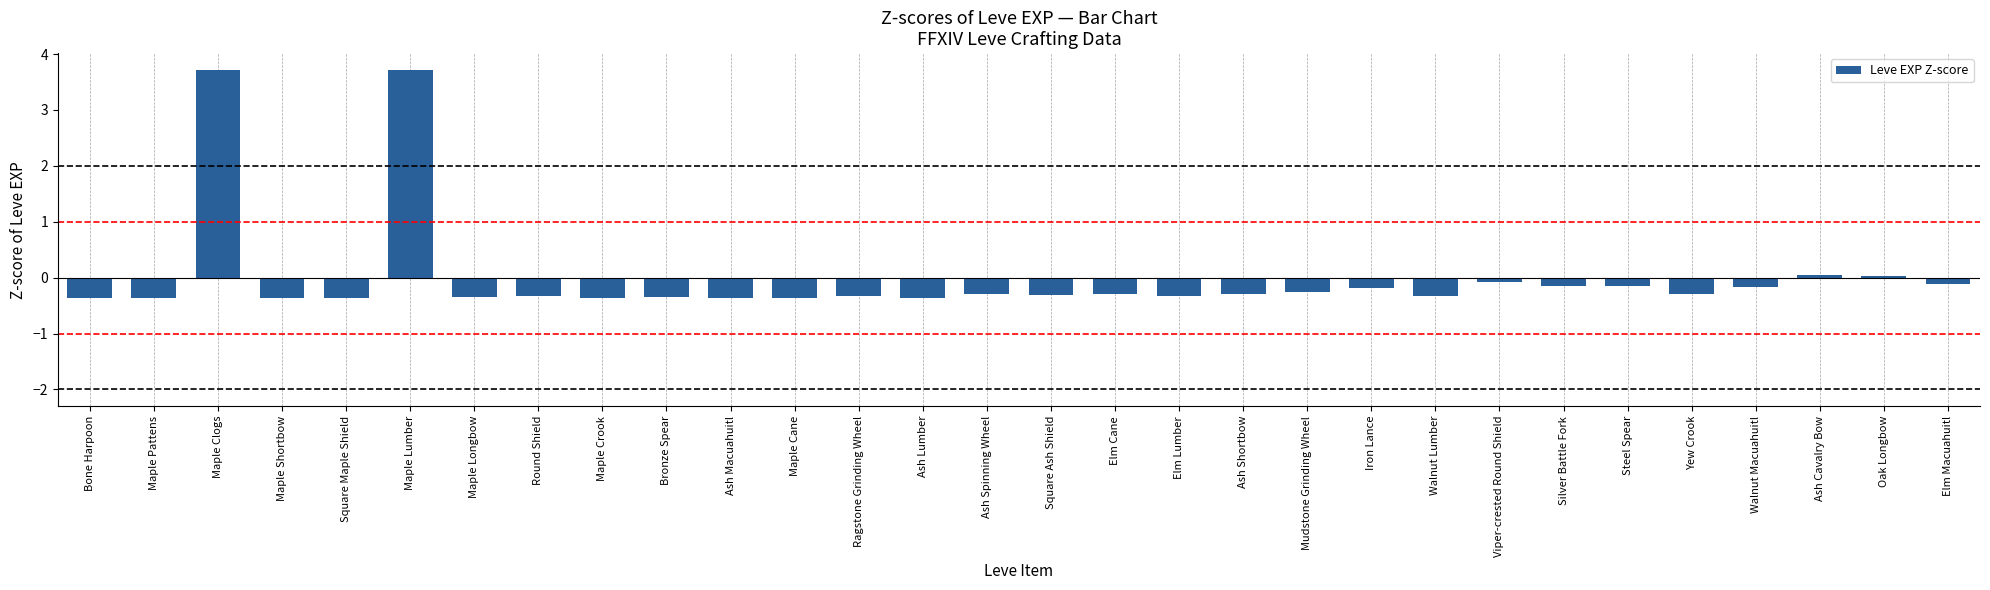

How many values are below 0?

26